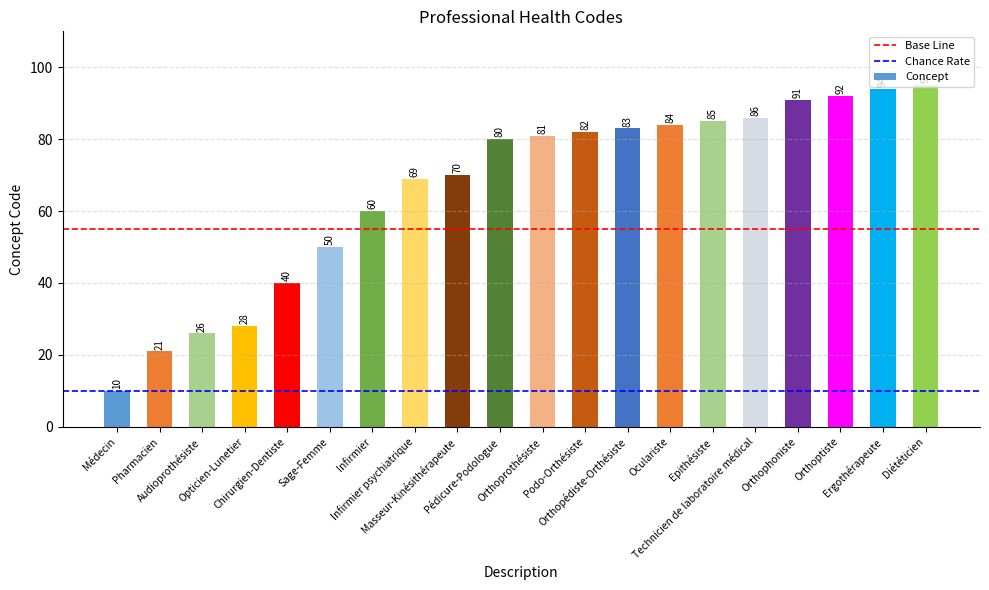

Rank the categories by value from lowest to highest.

Médecin, Pharmacien, Audioprothésiste, Opticien-Lunetier, Chirurgien-Dentiste, Sage-Femme, Infirmier, Infirmier psychiatrique, Masseur-Kinésithérapeute, Pédicure-Podologue, Orthoprothésiste, Podo-Orthésiste, Orthopédiste-Orthésiste, Oculariste, Epithésiste, Technicien de laboratoire médical, Orthophoniste, Orthoptiste, Ergothérapeute, Diététicien